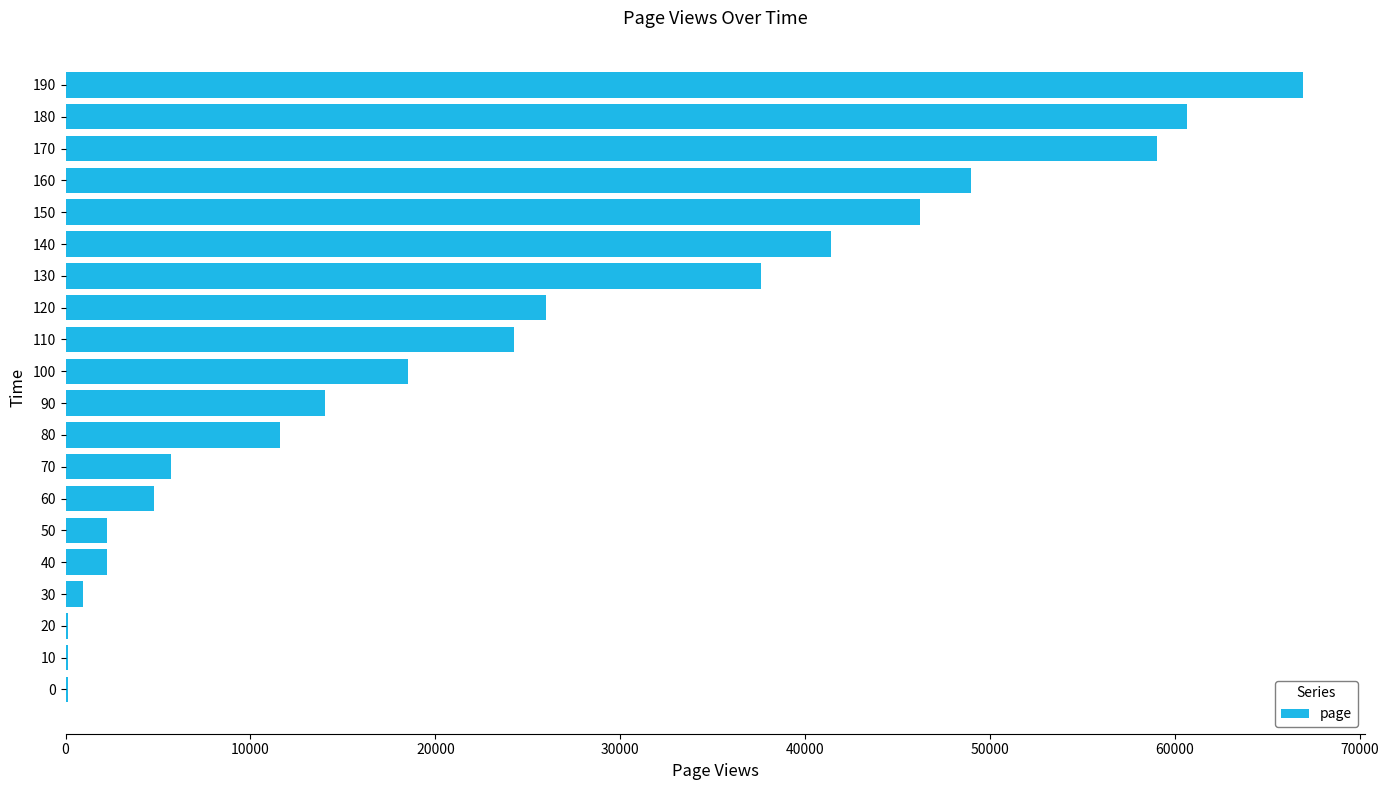

Does the chart contain stacked bars?

No